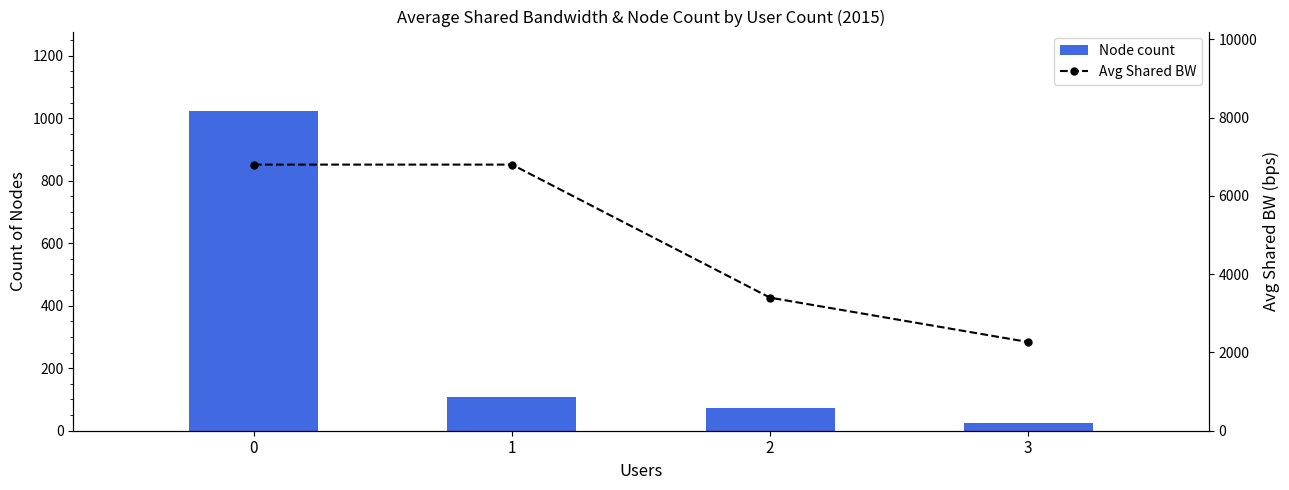

What is the value of the Avg Shared BW bar at the 2nd from the left?

6800.0